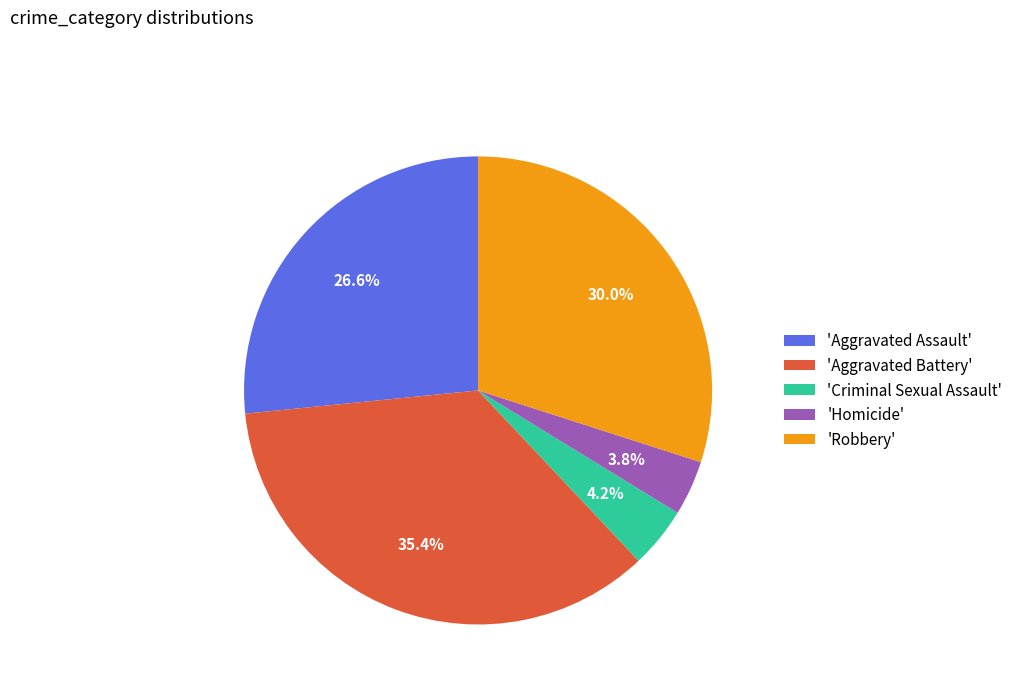

Combined, what portion of the pie is 'Aggravated Assault' and 'Aggravated Battery'?

62.0%